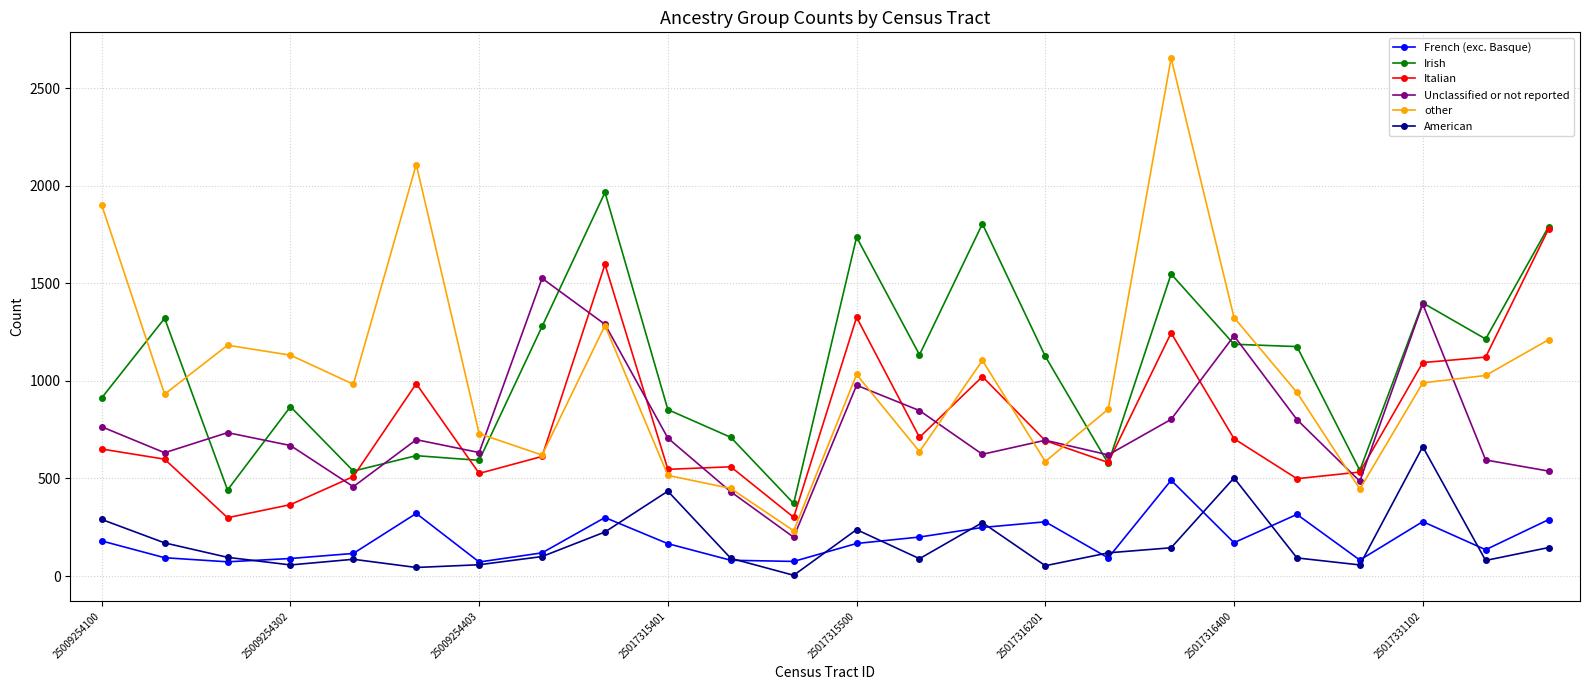

What is the value of the Italian point at the 21st from the left?

533